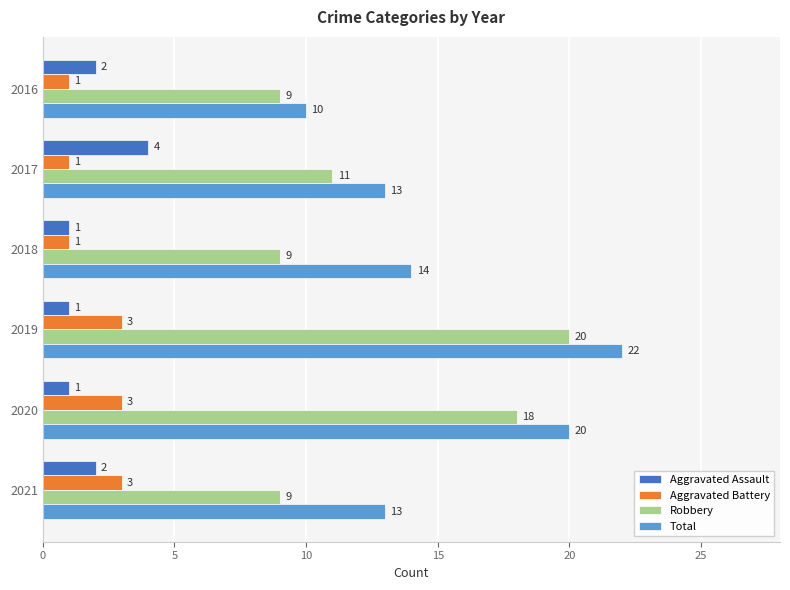

What is the difference between the maximum and second lowest values in the Aggravated Assault series?

3